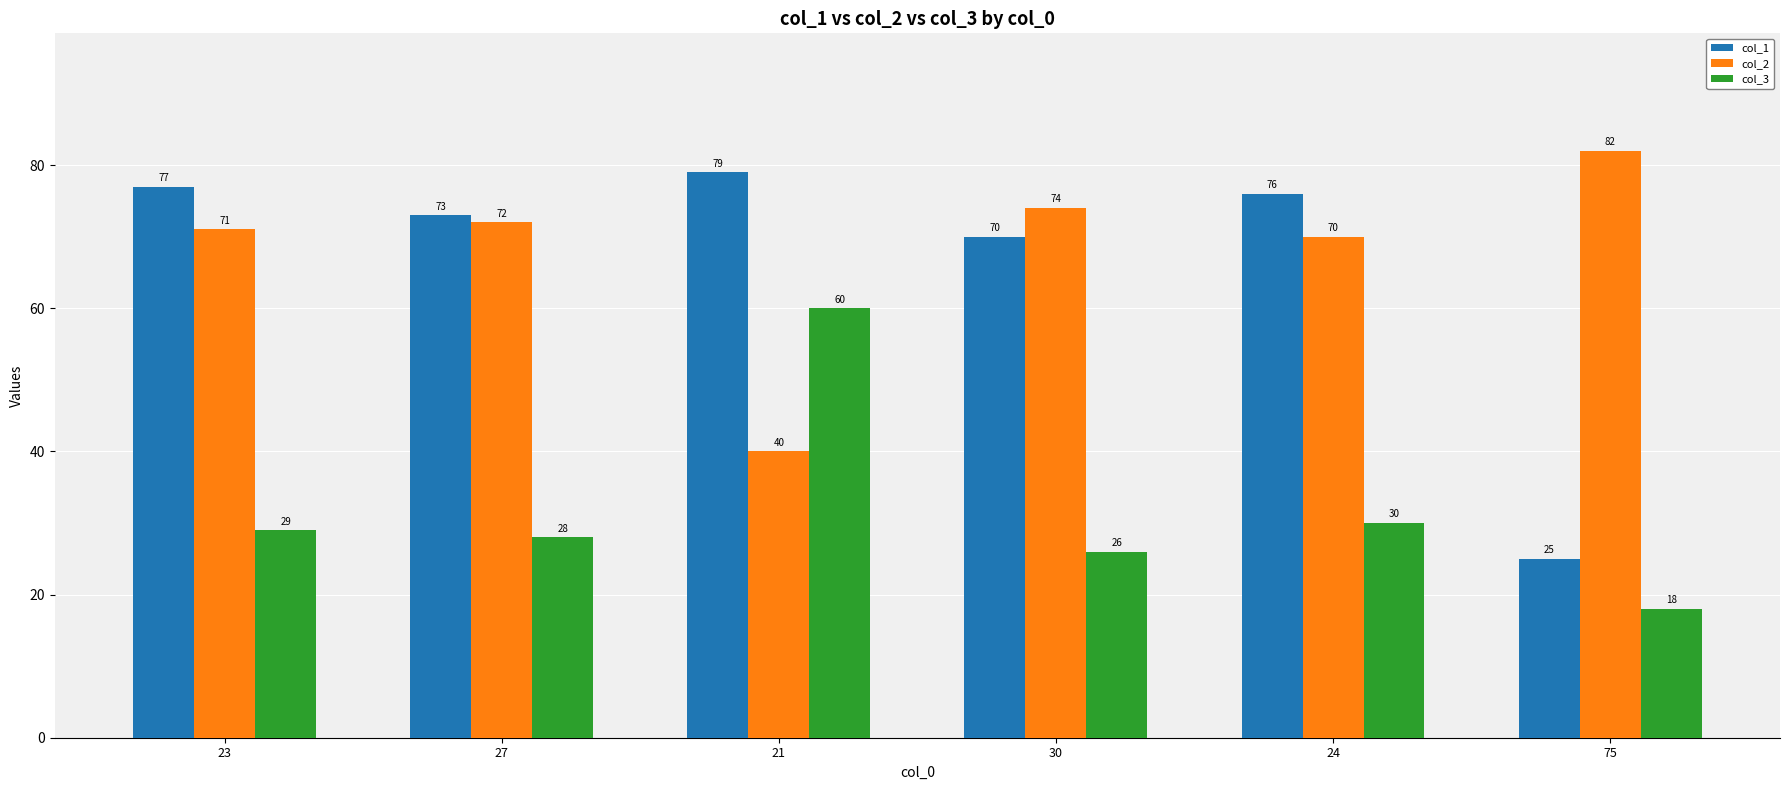

Reading right to left, extract all data points from this chart.

col_1: 25	76	70	79	73	77
col_2: 82	70	74	40	72	71
col_3: 18	30	26	60	28	29